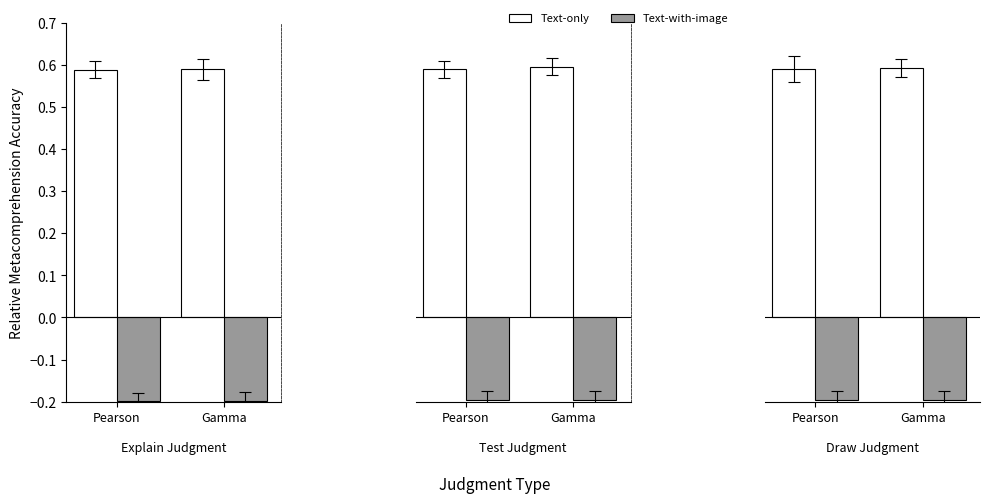

What is the average value of the Text-with-image series?

-0.2